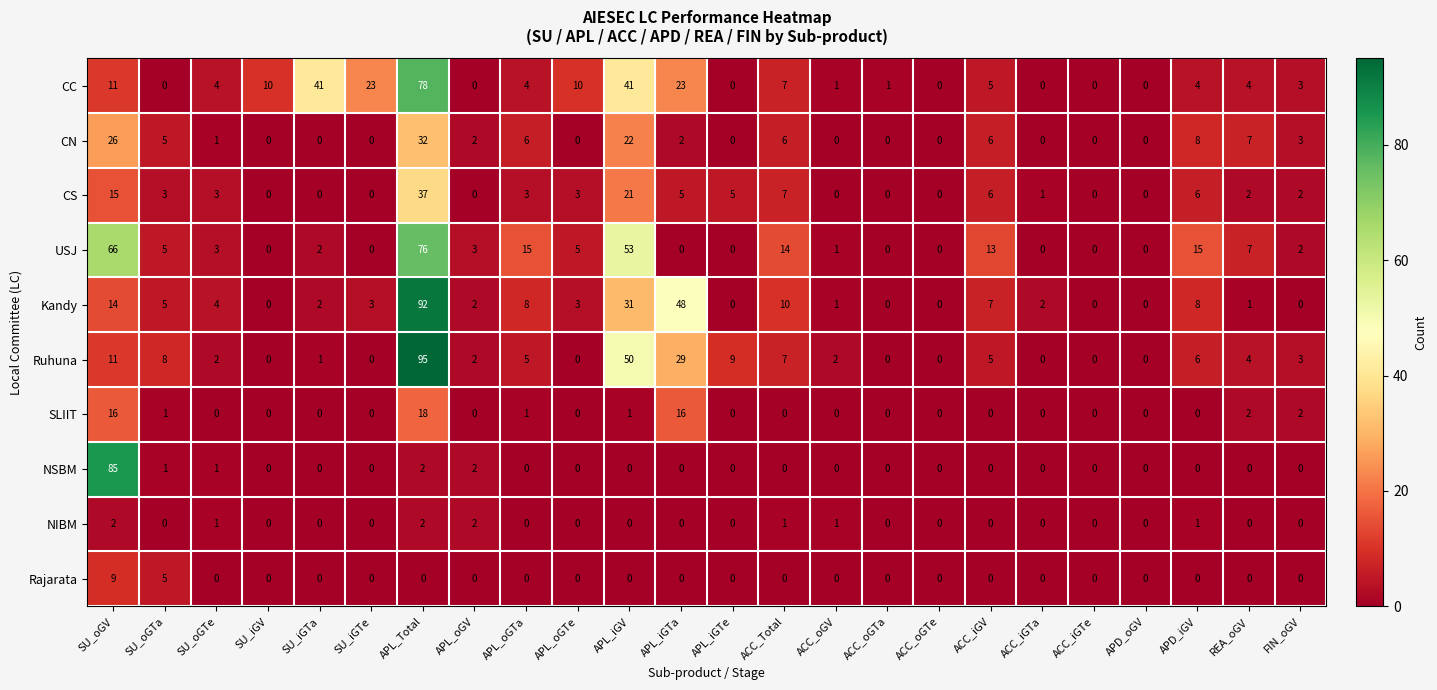

How many Rajarata values are between 0 and 1?

22